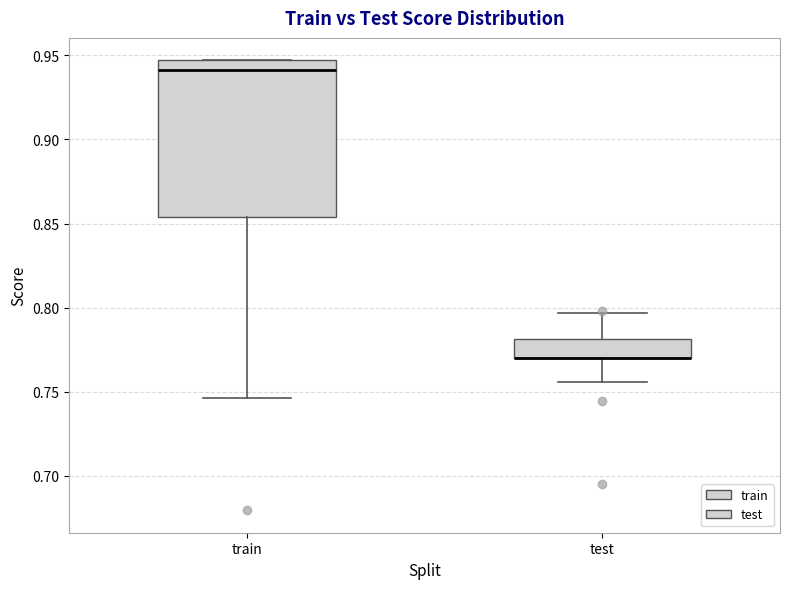

Reading left to right, transcribe this box plot: for each box, give where its median line is, the range the box spans, and where its two whiskers end, as read against the y-axis. The values are not printed on the chart, so give them approximately, as read against the axis.

train: median 0.940, box 0.855 to 0.945, whiskers 0.745 to 0.945
test: median 0.770 (drawn on the box's lower edge), box 0.770 to 0.780, whiskers 0.755 to 0.795